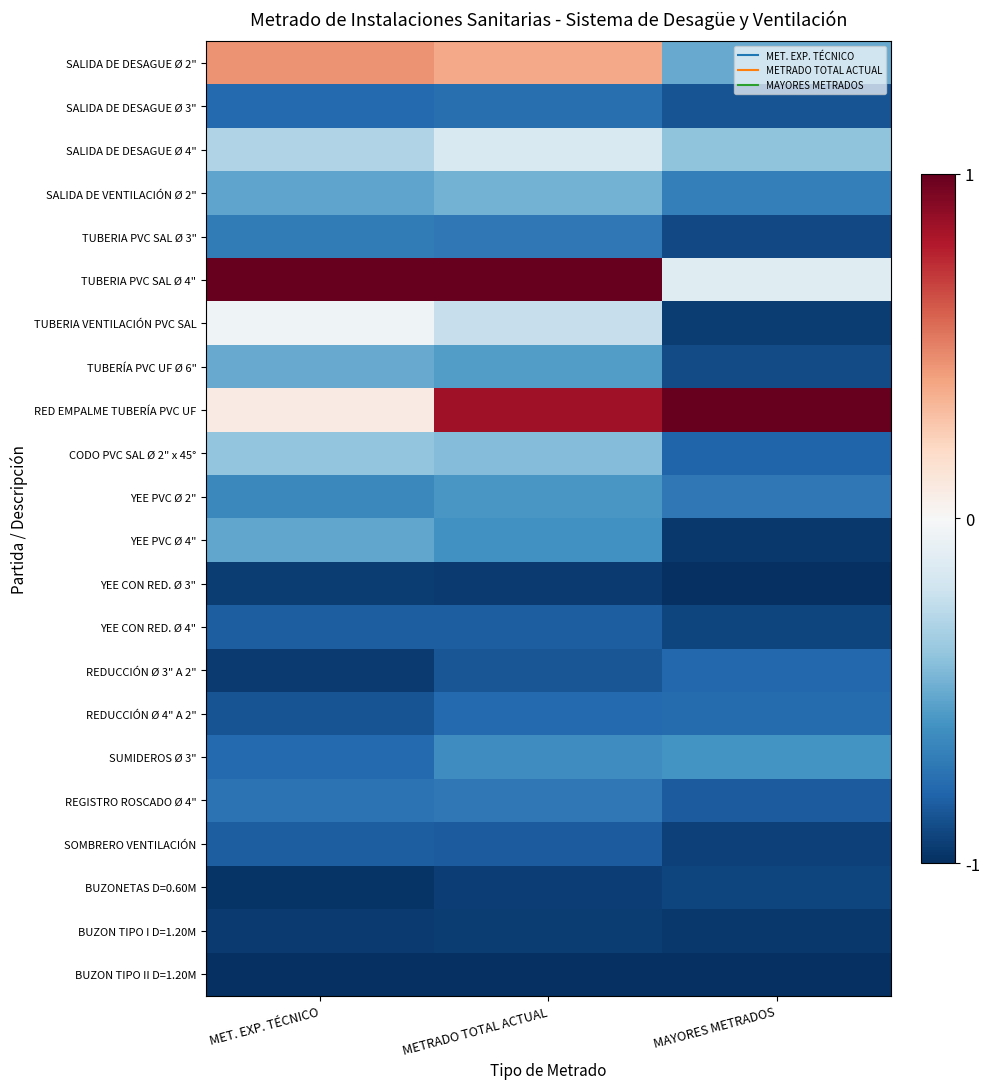

At MAYORES METRADOS, list the series in order from smallest to largest.

YEE CON RED. Ø 3", BUZON TIPO II D=1.20M, YEE PVC Ø 4", BUZON TIPO I D=1.20M, TUBERIA VENTILACIÓN PVC SAL, SOMBRERO VENTILACIÓN, YEE CON RED. Ø 4", BUZONETAS D=0.60M, TUBERIA PVC SAL Ø 3", TUBERÍA PVC UF Ø 6", SALIDA DE DESAGUE Ø 3", REGISTRO ROSCADO Ø 4", CODO PVC SAL Ø 2" x 45°, REDUCCIÓN Ø 3" A 2", REDUCCIÓN Ø 4" A 2", YEE PVC Ø 2", SALIDA DE VENTILACIÓN Ø 2", SUMIDEROS Ø 3", SALIDA DE DESAGUE Ø 2", SALIDA DE DESAGUE Ø 4", TUBERIA PVC SAL Ø 4", RED EMPALME TUBERÍA PVC UF